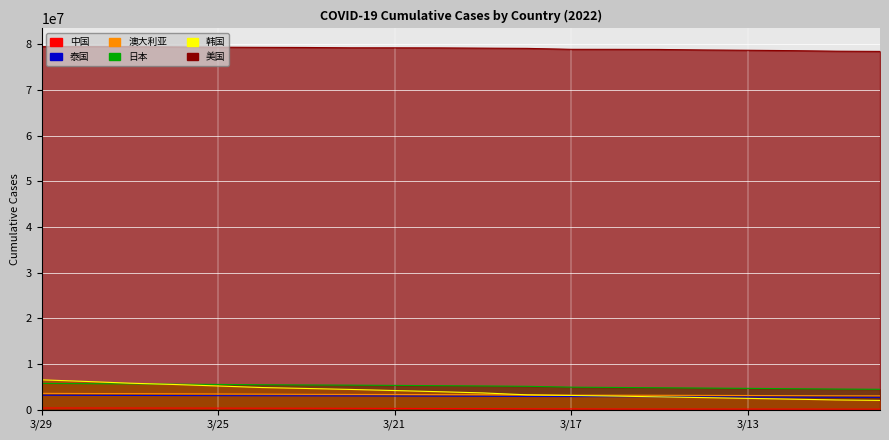

How many lines are shown in the chart?

6